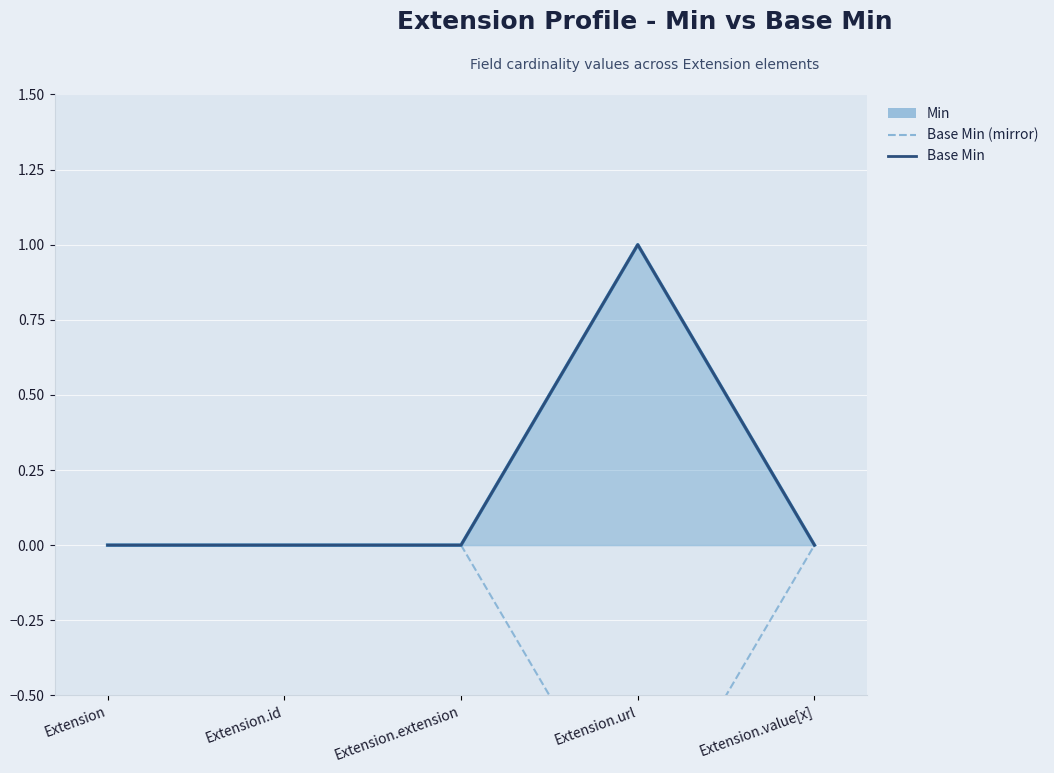

Which category has the lowest value in the Base Min series?

Extension